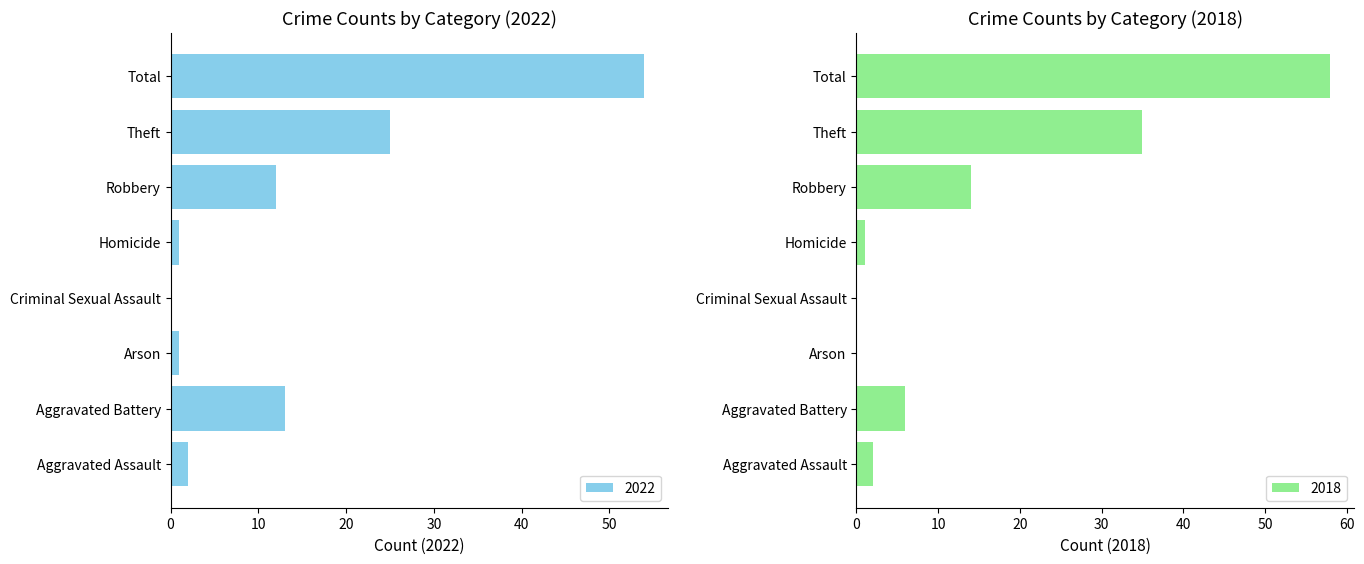

At which category is the sum across all series the highest?

Total